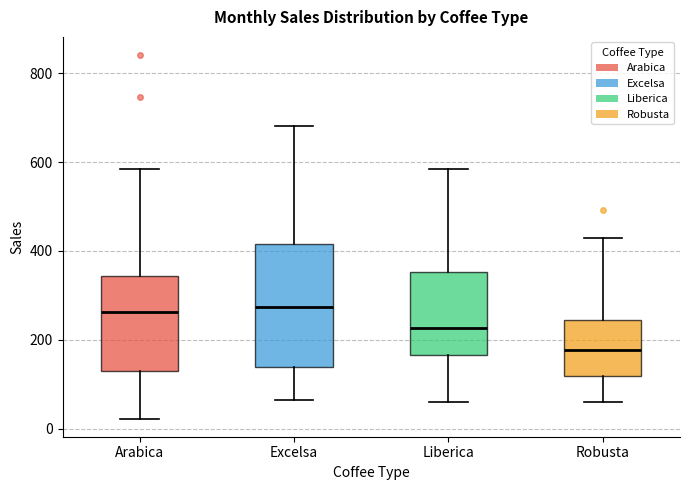

Reading left to right, transcribe this box plot: for each box, give where its median line is, the range the box spans, and where its two whiskers end, as read against the y-axis. The values are not printed on the chart, so give them approximately, as read against the axis.

Arabica: median 260, box 120 to 340, whiskers 20 to 580
Excelsa: median 280, box 140 to 420, whiskers 60 to 680
Liberica: median 220, box 160 to 360, whiskers 60 to 580
Robusta: median 180, box 120 to 240, whiskers 60 to 420